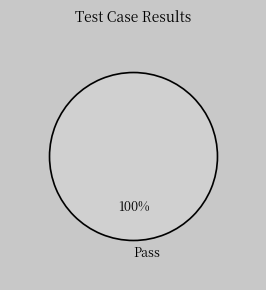

Does Pass represent more than half of the total?

Yes